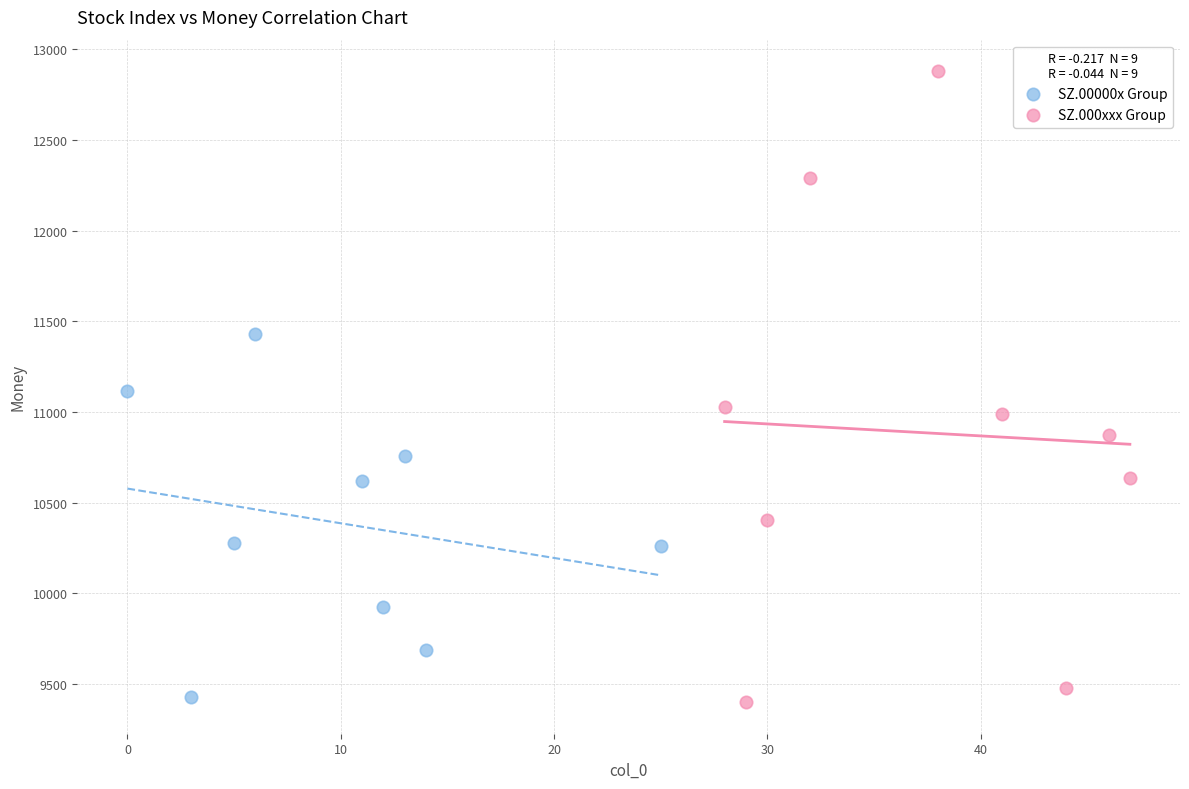

Which series contains the highest Y value?

SZ.000xxx Group